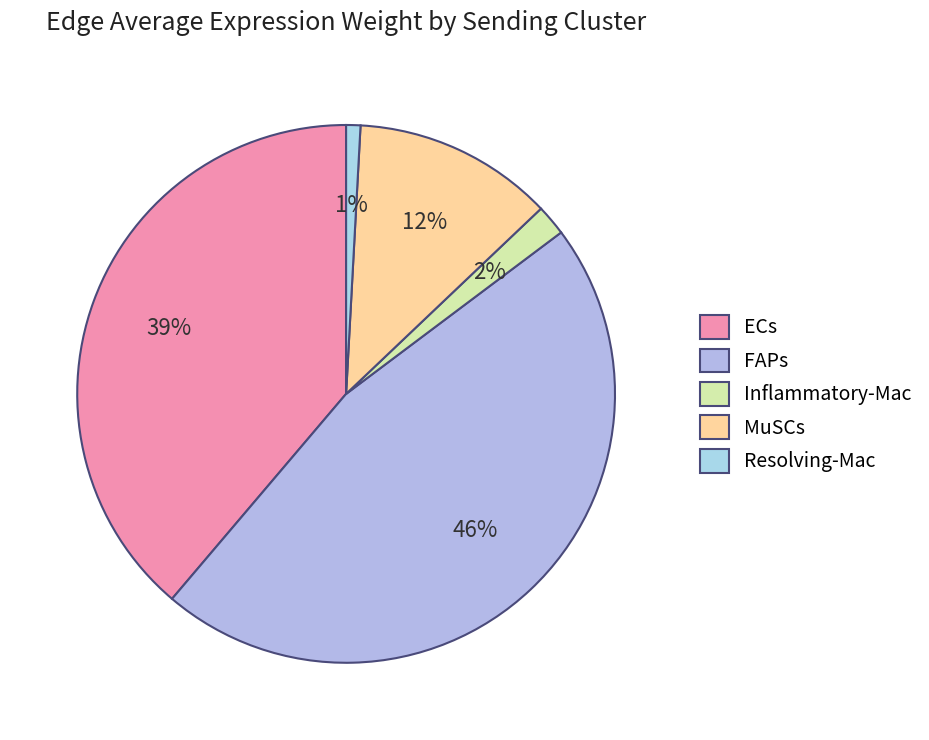

Is it true that Inflammatory-Mac is 2% of the pie?

True